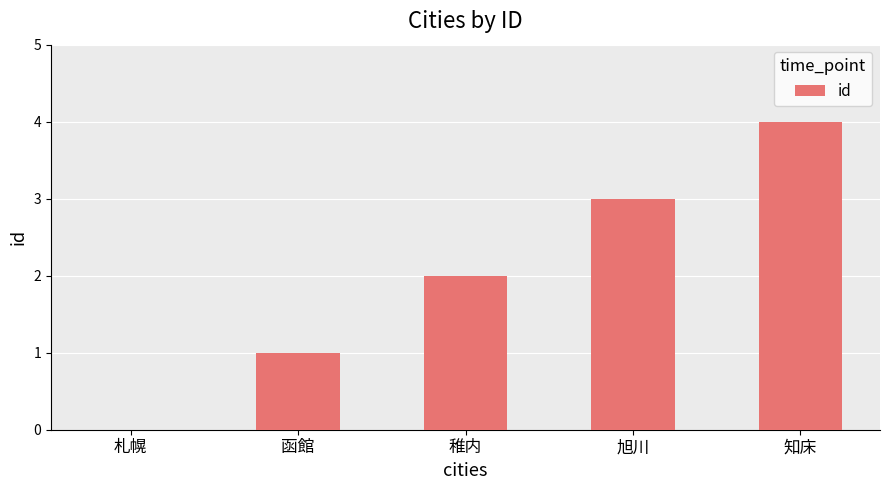

How many values are between 1 and 3?

3